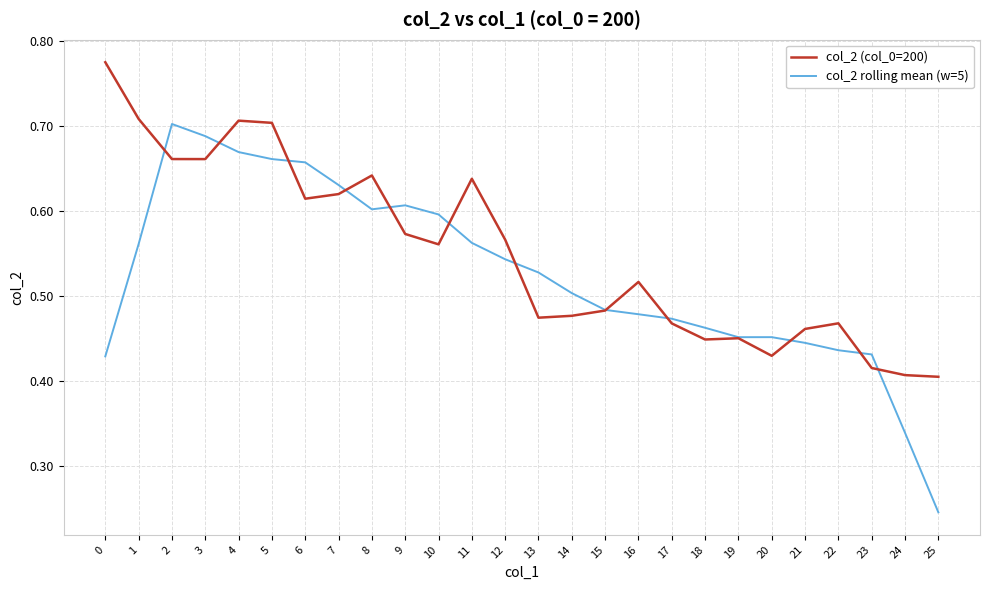

Where is col_2 rolling mean (w=5) nearest to the value 0?

25